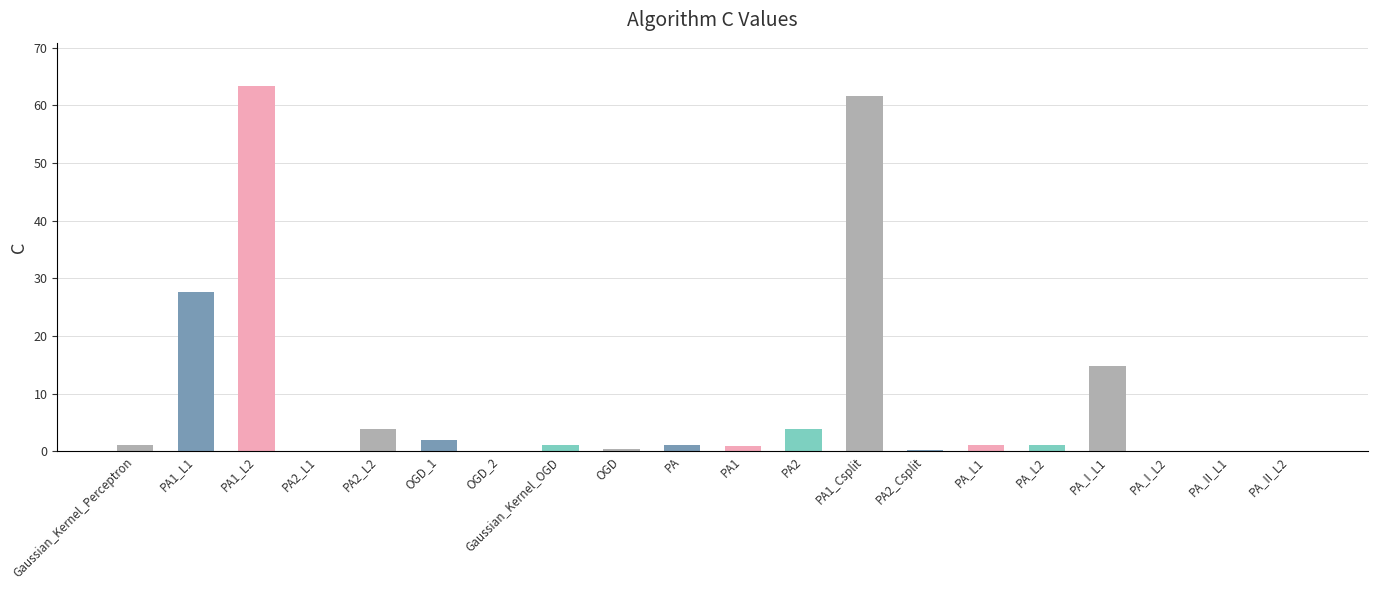

Is it true that the value at PA1_Csplit is 61.7?

True